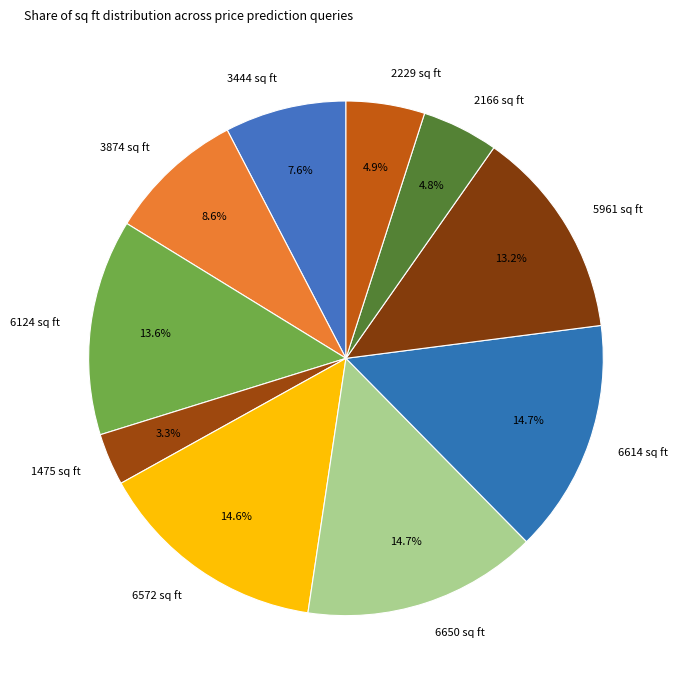

How many segments does this pie chart have?

10